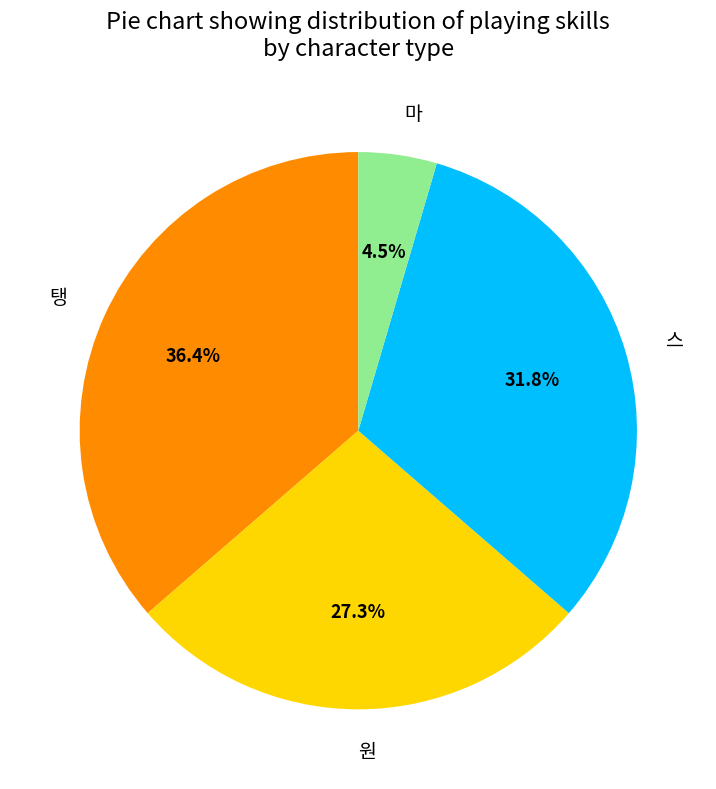

Does any single category account for the majority?

No